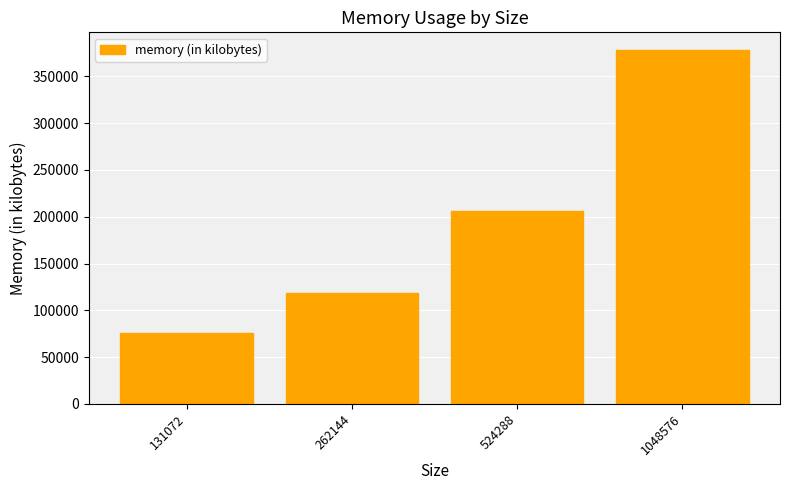

Which category has the lowest value across all series?

131072